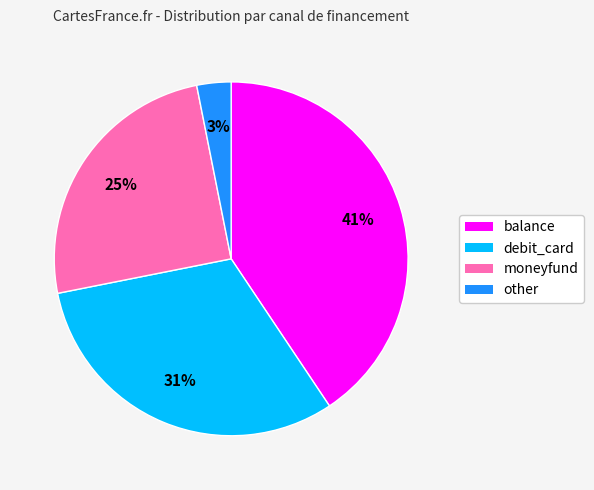

Is it true that other is 3% of the pie?

True